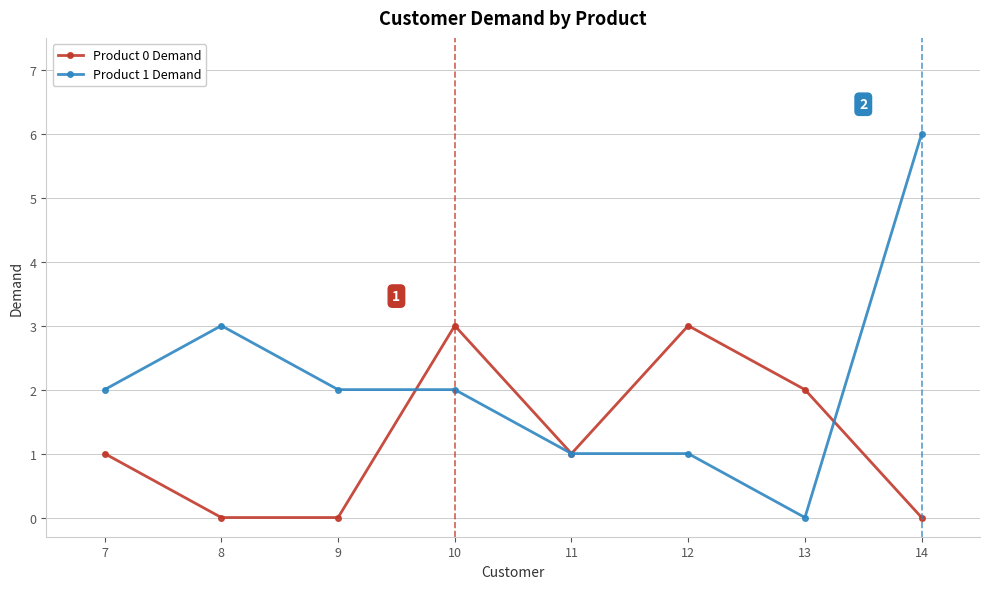

Rank the series by their average value, from highest to lowest.

Product 1 Demand, Product 0 Demand